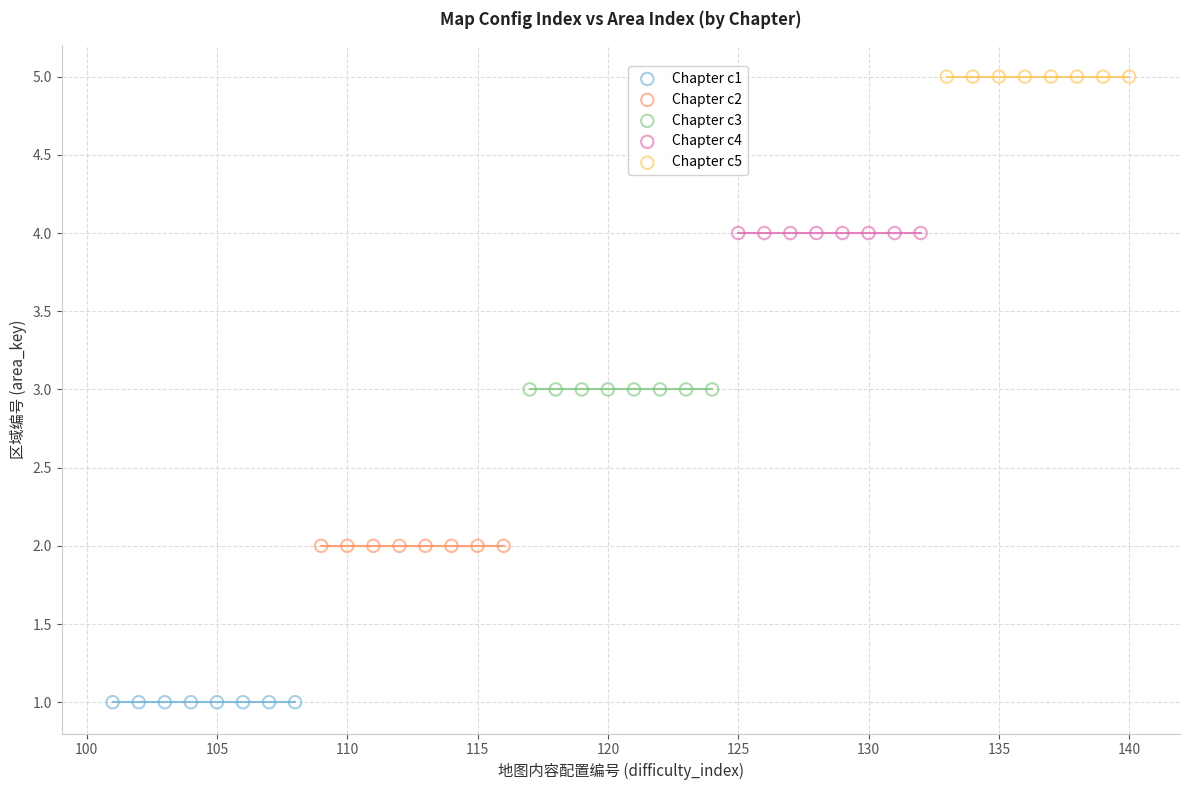

Which series reaches the maximum Y coordinate?

Chapter c5